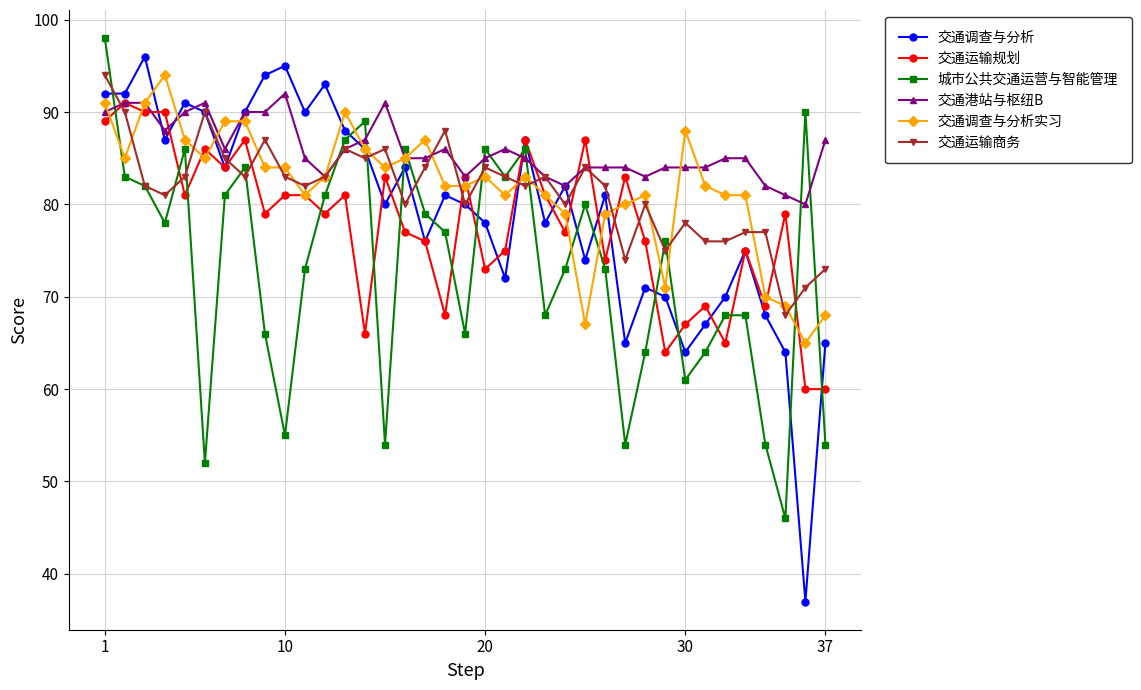

Which series has the largest total across all categories?

交通港站与枢纽B